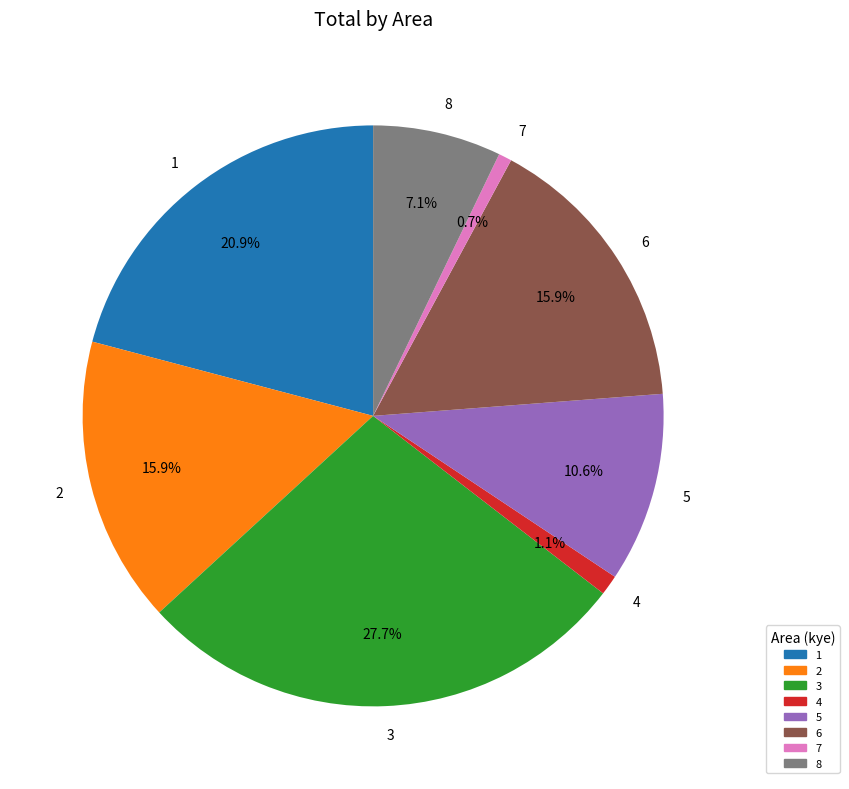

How much of the chart is everything except 8?

92.9%